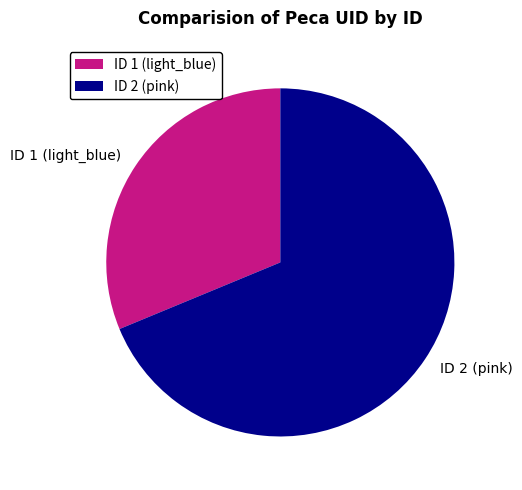

Which category accounts for the majority?

ID 2 (pink)